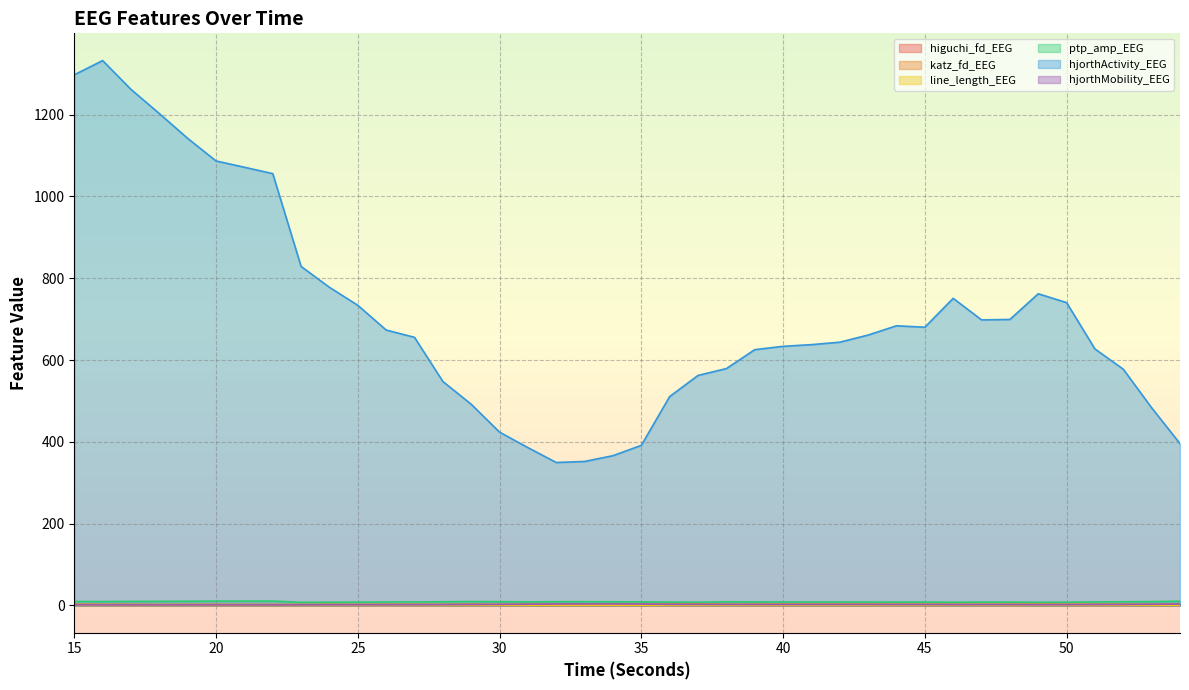

Which series has the widest spread of values?

hjorthActivity_EEG